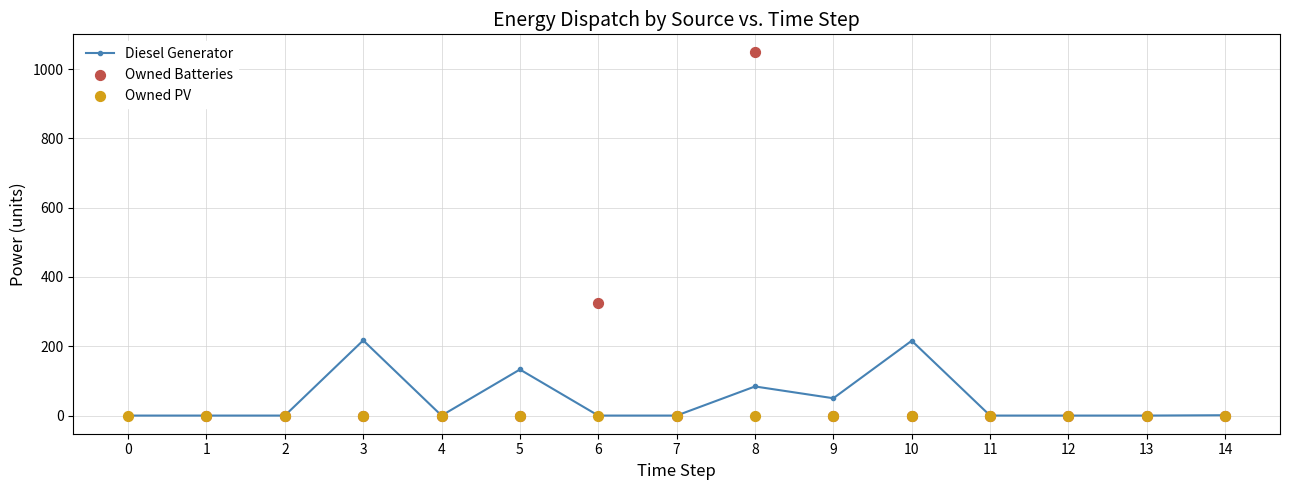

What is the total value across all series at 5?

133